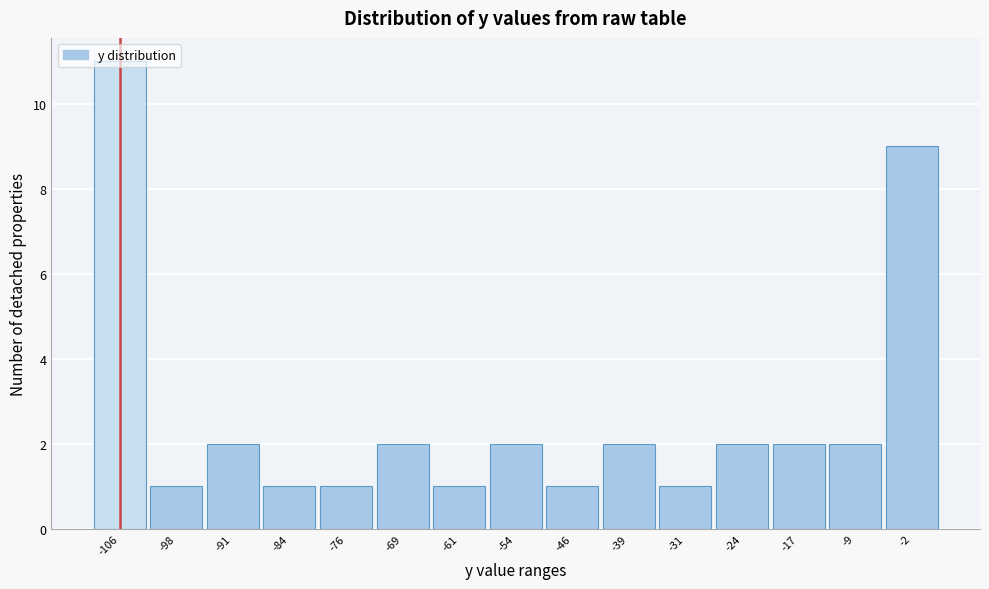

Approximately how many times larger is the value at -76 compared to -98?

1.0